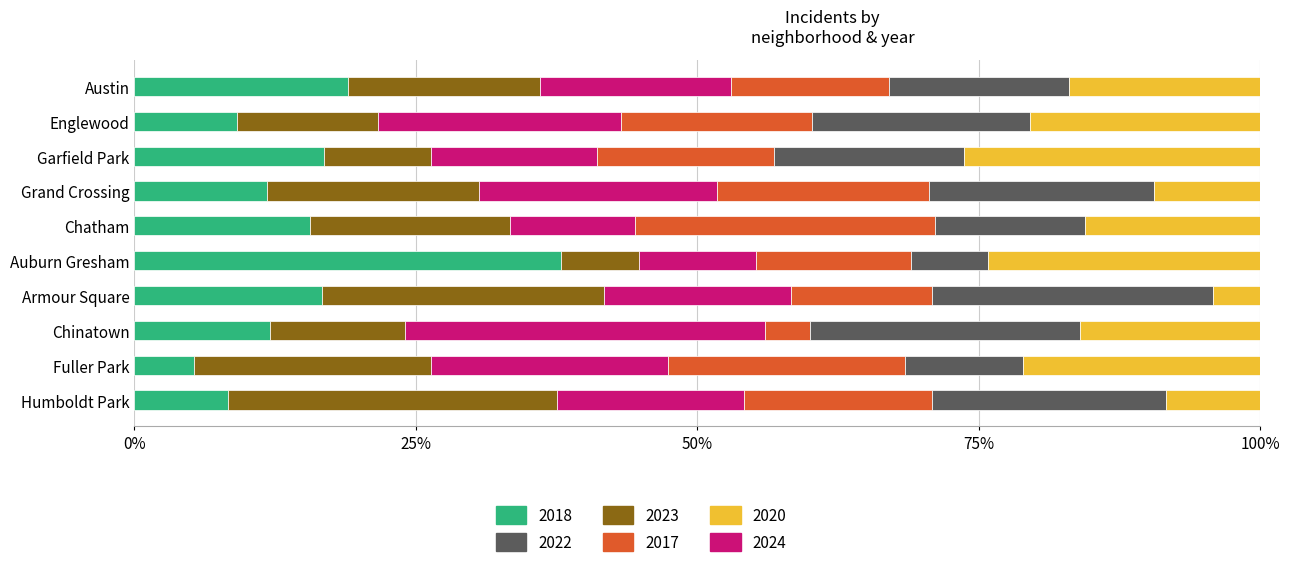

What is the maximum value for 2018?

37.9